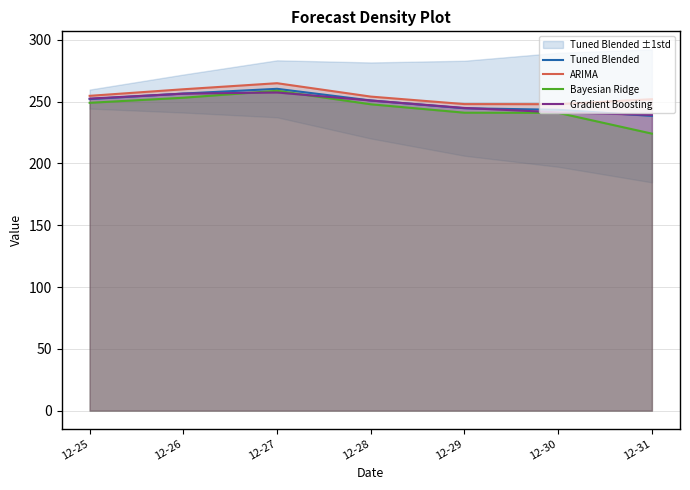

The value of Bayesian Ridge at 12-31 is 96.8. True or false?

False